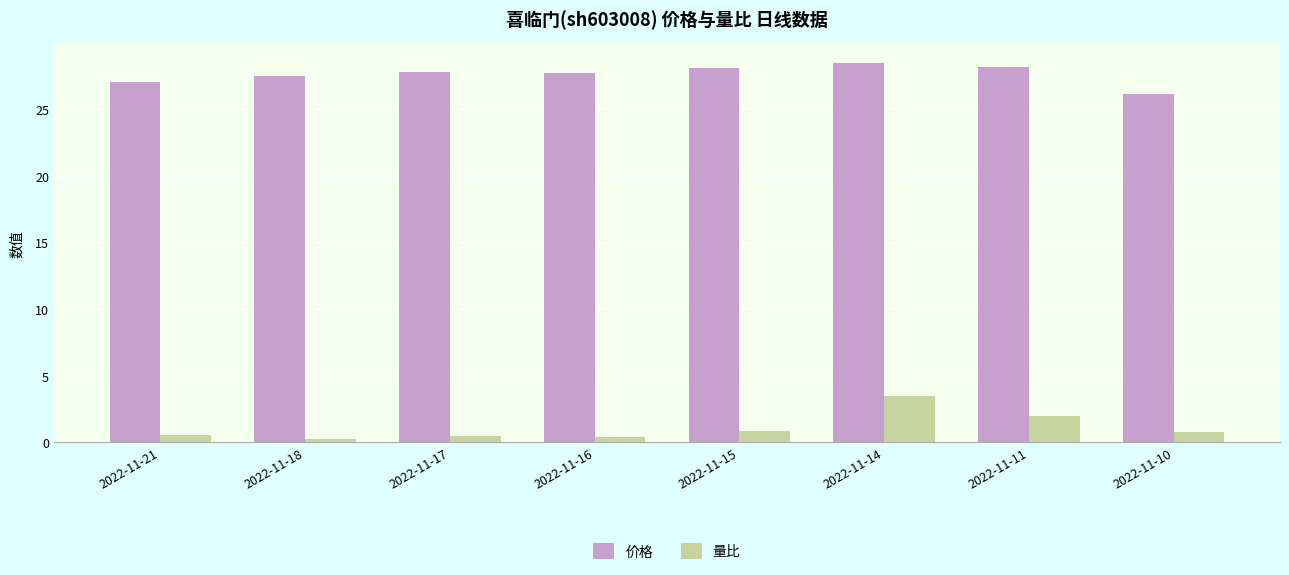

What are all the series names shown in the legend?

价格, 量比